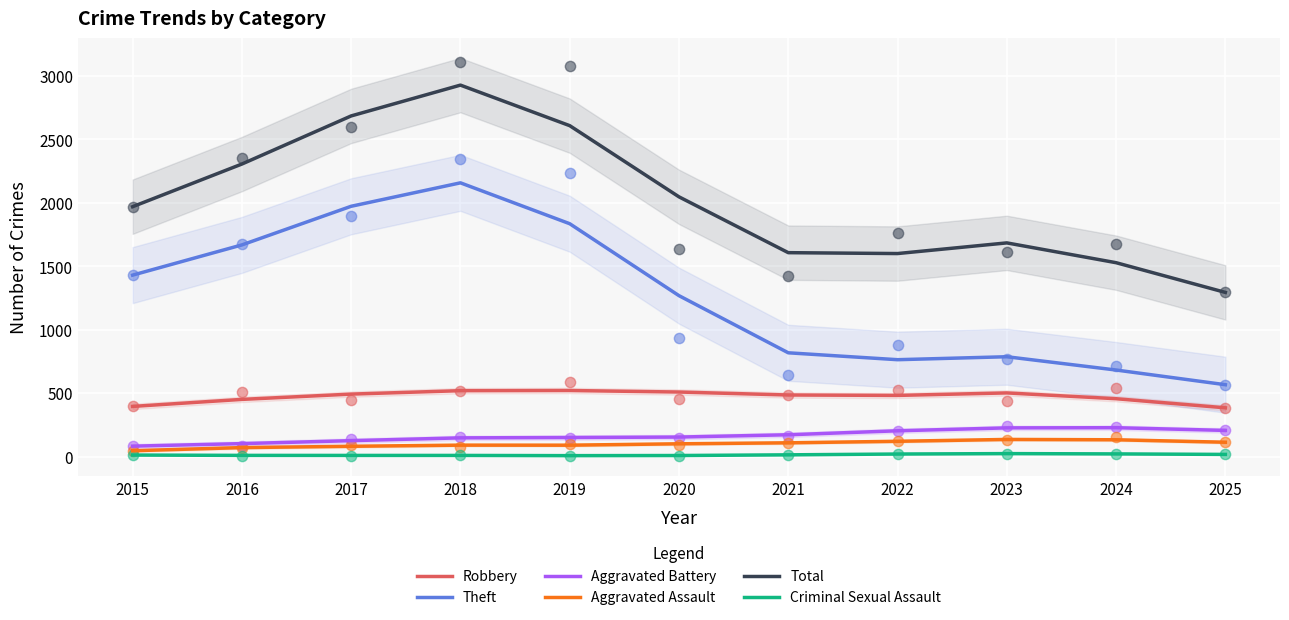

Which series has the largest total across all categories?

Total